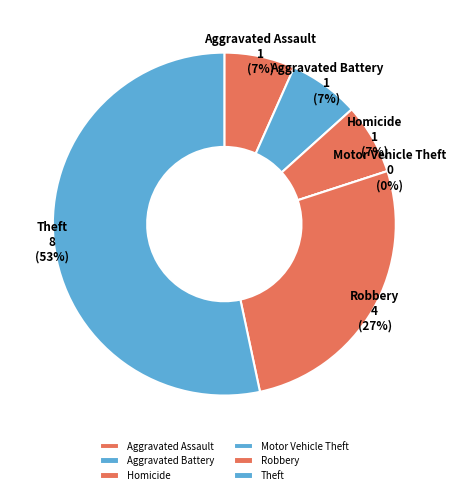

What percentage is the Aggravated Battery slice, to the nearest percent?

7%